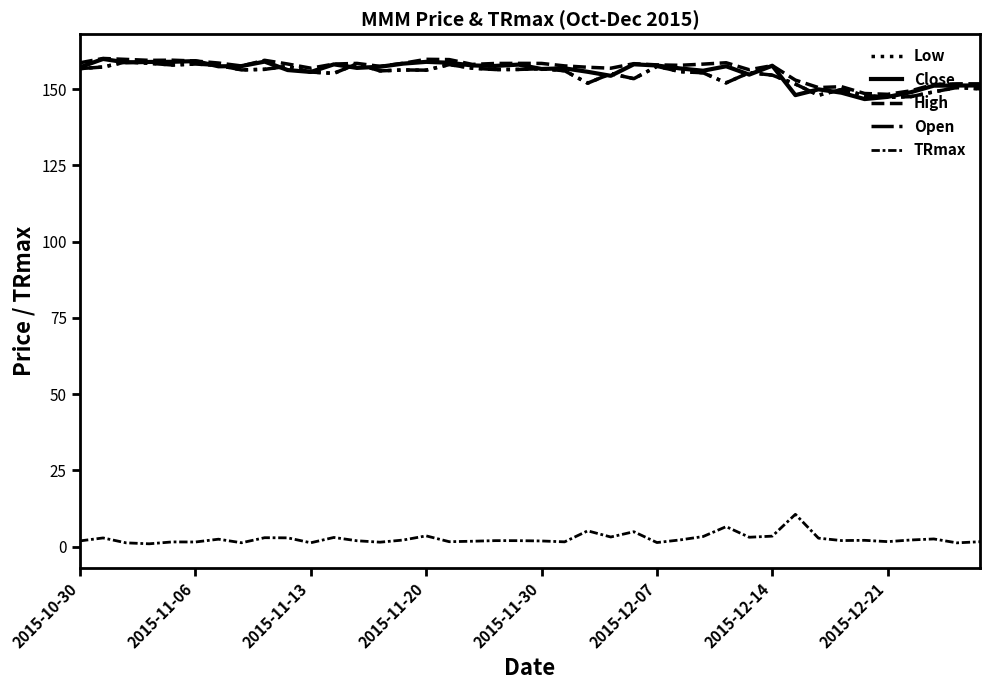

What is the maximum value for Open?

159.0